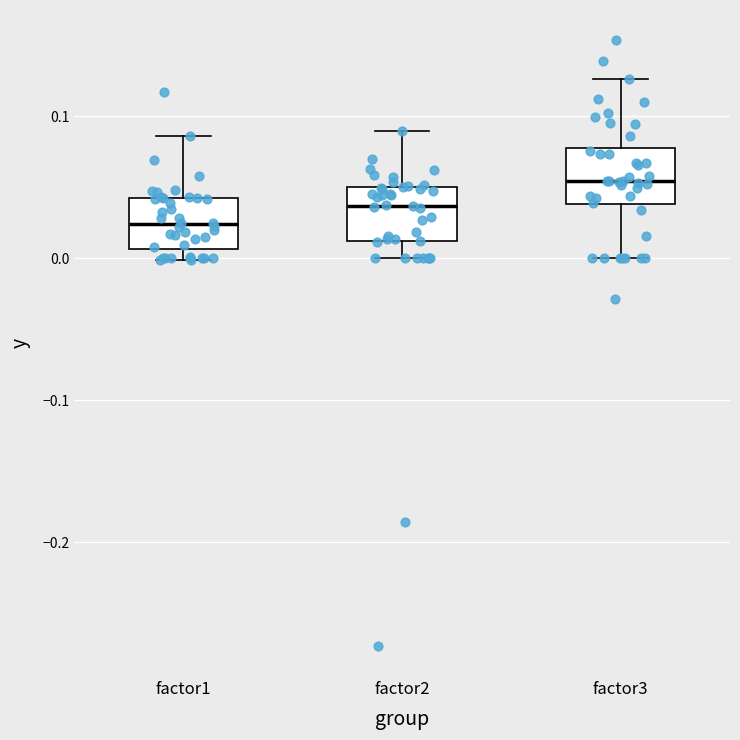

Reading left to right, read every box against the y-axis: the position of its median line, the range the box covers, and the ends of its whiskers. The values are not printed on the chart, so give them approximately, as read against the axis.

factor1: median 0.02, box 0.01 to 0.04, whiskers 0.00 to 0.09
factor2: median 0.04, box 0.01 to 0.05, whiskers 0.00 to 0.09
factor3: median 0.05, box 0.04 to 0.08, whiskers 0.00 to 0.13